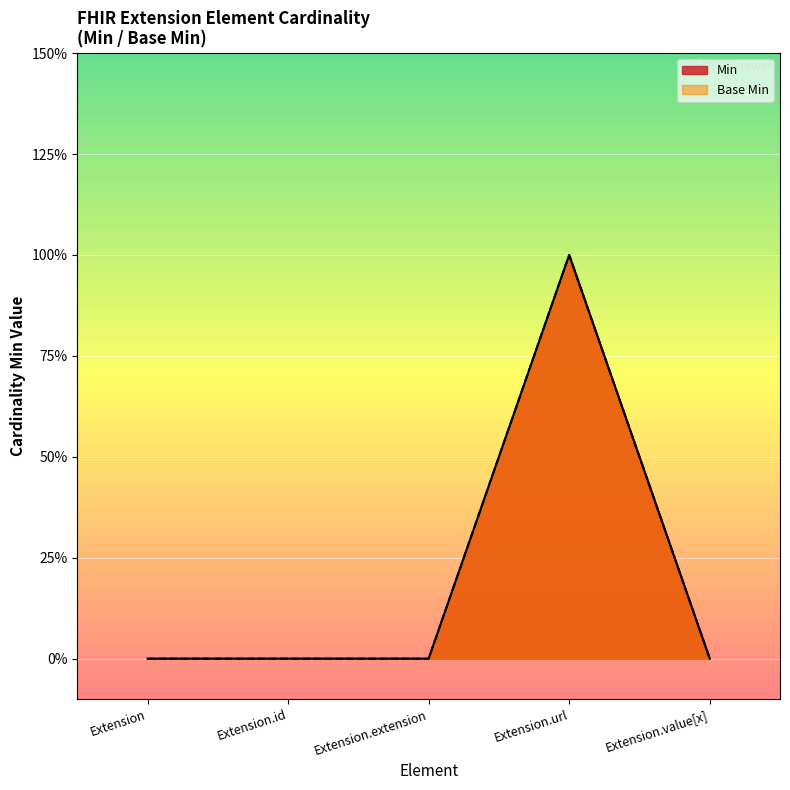

Rank the series at Extension.extension from highest to lowest value.

Min, Base Min